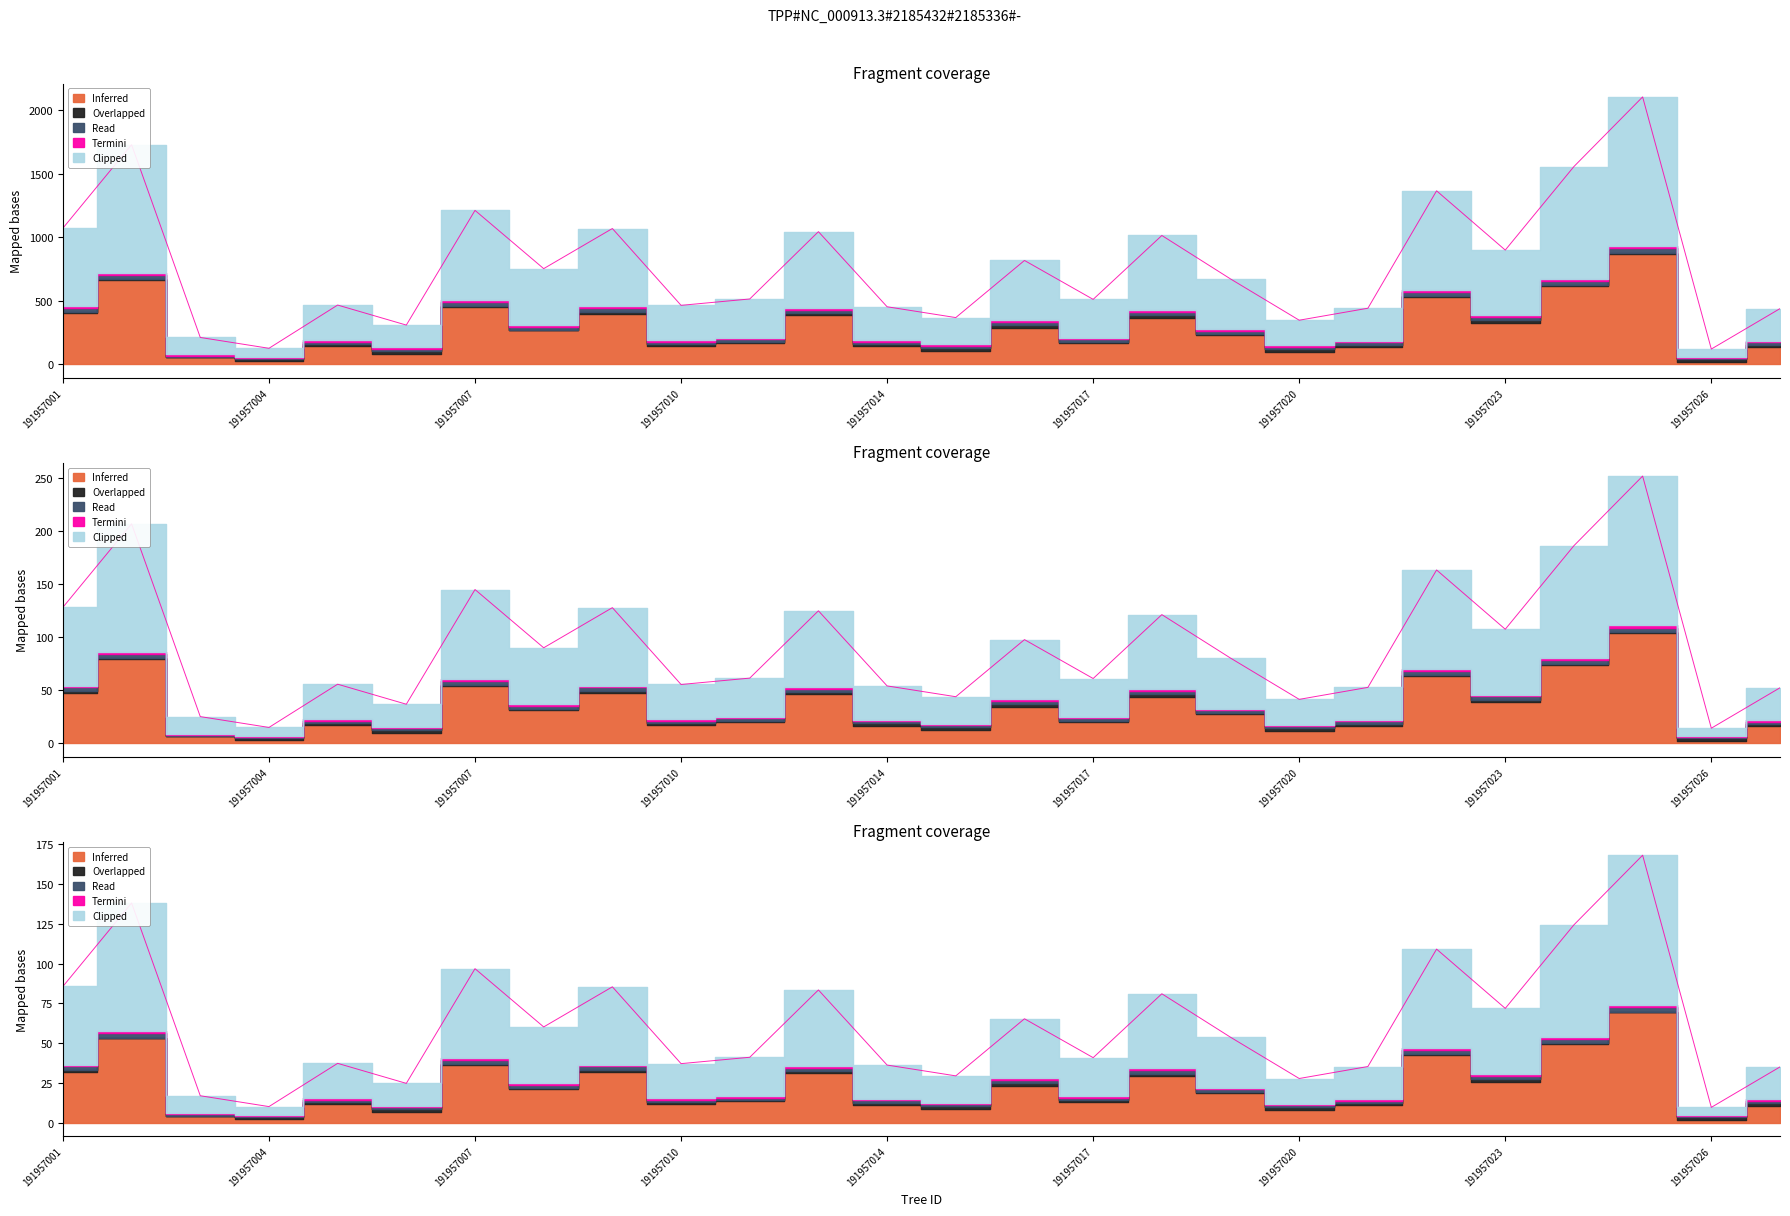

What is the difference between the highest and lowest values at 191957024?

873.6